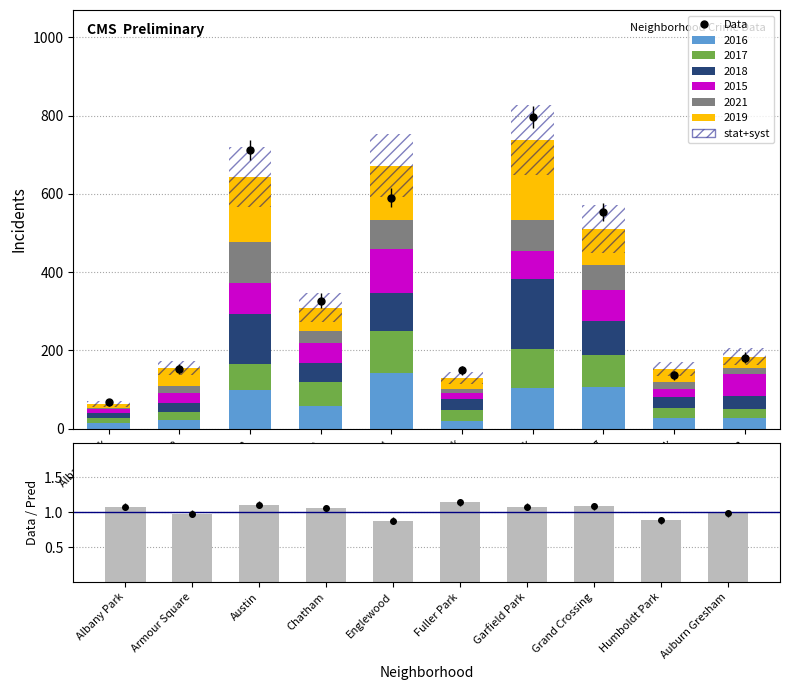

What is the label of the 10th bar from the left?

Auburn Gresham